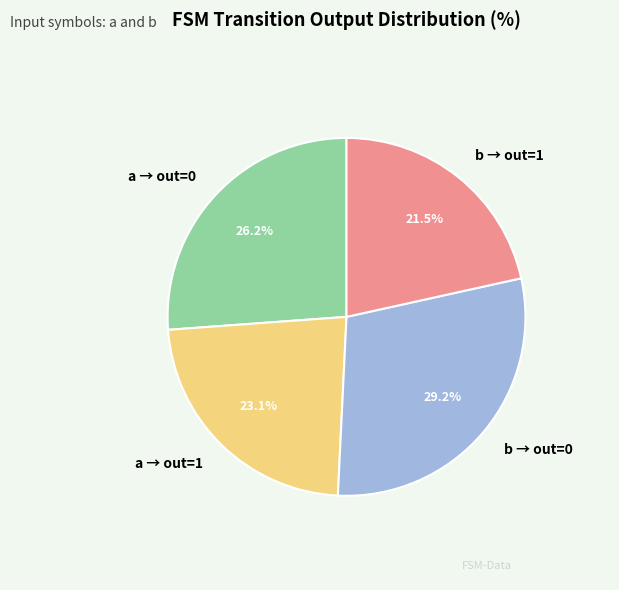

What is the ratio of the value at a → out=0 to the value at b → out=0?

0.9